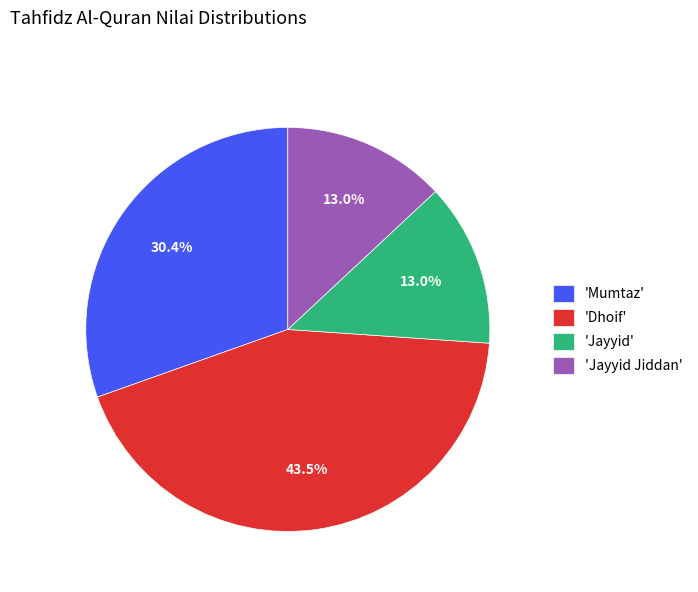

Does 'Jayyid' account for over 50% of the chart?

No